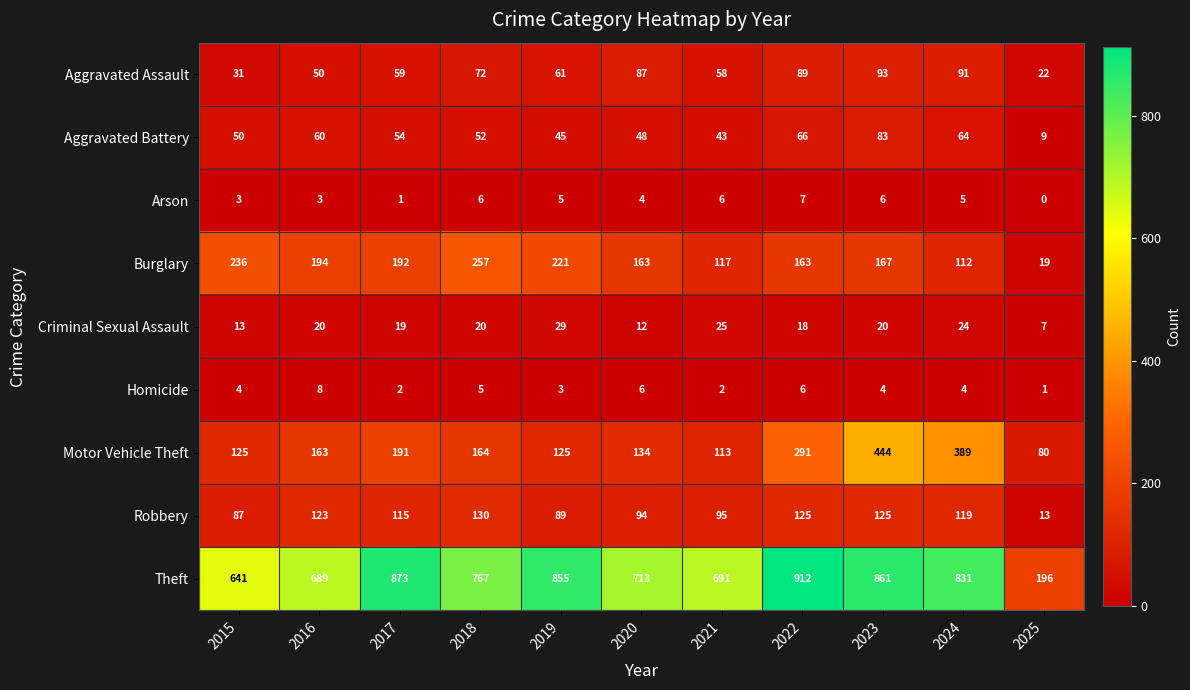

Which series has the widest spread of values?

Theft